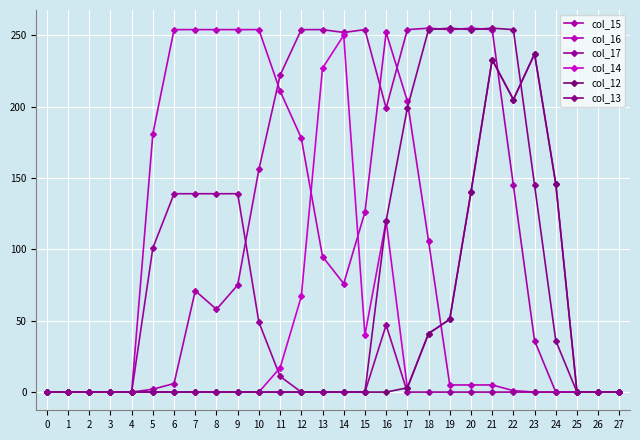

Reading left to right, extract all data points from this chart.

col_15: 0=0	1=0	2=0	3=0	4=0	5=2	6=6	7=71	8=58	9=75	10=156	11=222	12=254	13=254	14=252	15=254	16=199	17=254	18=255	19=254	20=255	21=254	22=145	23=36	24=0	25=0	26=0	27=0
col_16: 0=0	1=0	2=0	3=0	4=0	5=181	6=254	7=254	8=254	9=254	10=254	11=211	12=178	13=95	14=76	15=126	16=252	17=204	18=106	19=5	20=5	21=5	22=1	23=0	24=0	25=0	26=0	27=0
col_17: 0=0	1=0	2=0	3=0	4=0	5=101	6=139	7=139	8=139	9=139	10=49	11=11	12=0	13=0	14=0	15=0	16=47	17=0	18=0	19=0	20=0	21=0	22=0	23=0	24=0	25=0	26=0	27=0
col_14: 0=0	1=0	2=0	3=0	4=0	5=0	6=0	7=0	8=0	9=0	10=0	11=17	12=67	13=227	14=250	15=40	16=120	17=3	18=41	19=51	20=140	21=233	22=205	23=237	24=146	25=0	26=0	27=0
col_12: 0=0	1=0	2=0	3=0	4=0	5=0	6=0	7=0	8=0	9=0	10=0	11=0	12=0	13=0	14=0	15=0	16=0	17=3	18=41	19=51	20=140	21=233	22=205	23=237	24=146	25=0	26=0	27=0
col_13: 0=0	1=0	2=0	3=0	4=0	5=0	6=0	7=0	8=0	9=0	10=0	11=0	12=0	13=0	14=0	15=0	16=120	17=199	18=254	19=255	20=254	21=255	22=254	23=145	24=36	25=0	26=0	27=0